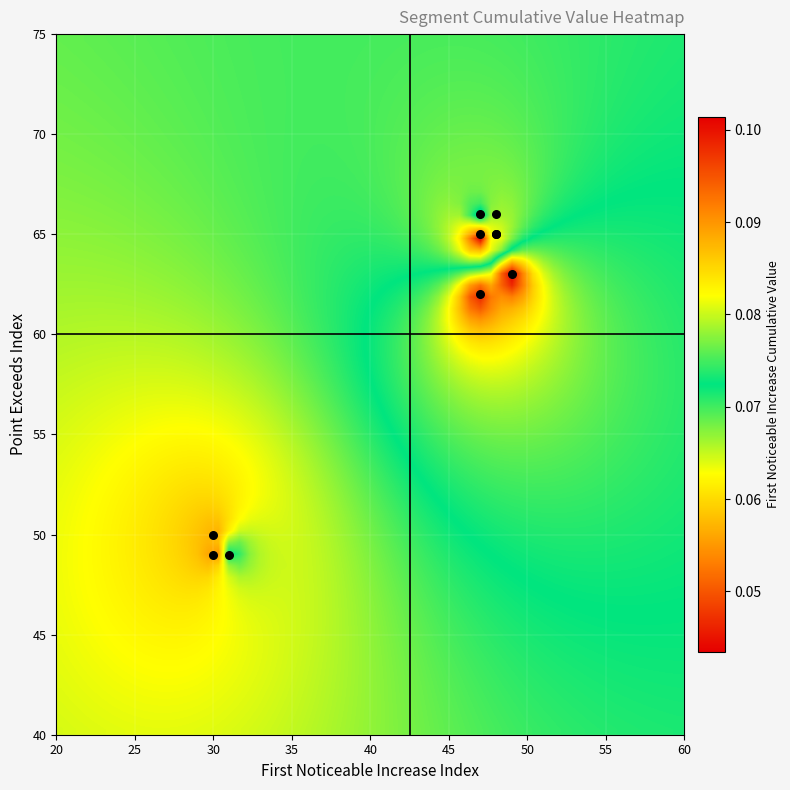

True or false: first_noticeable_increase_index has a value of 43.7 at point_exceeds_index.

False